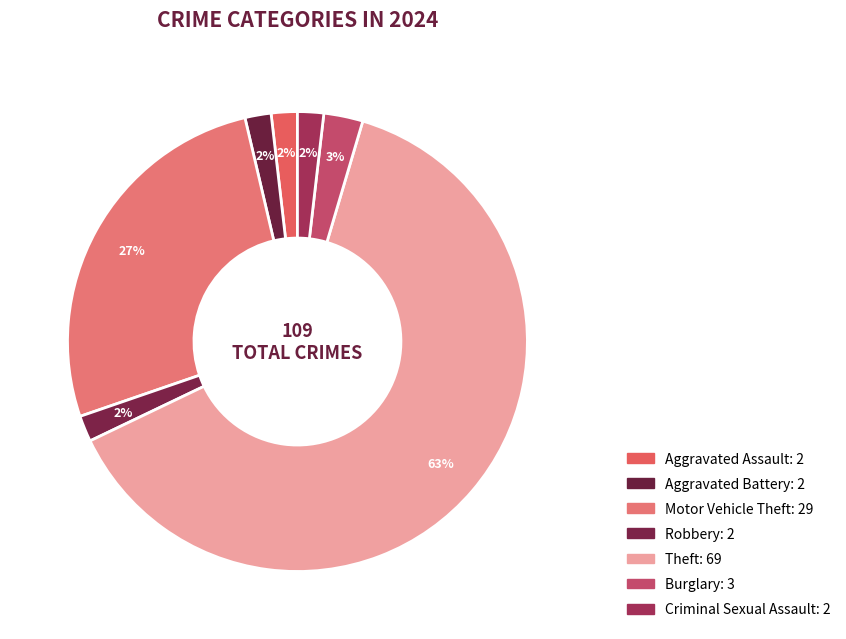

How many segments does this pie chart have?

7